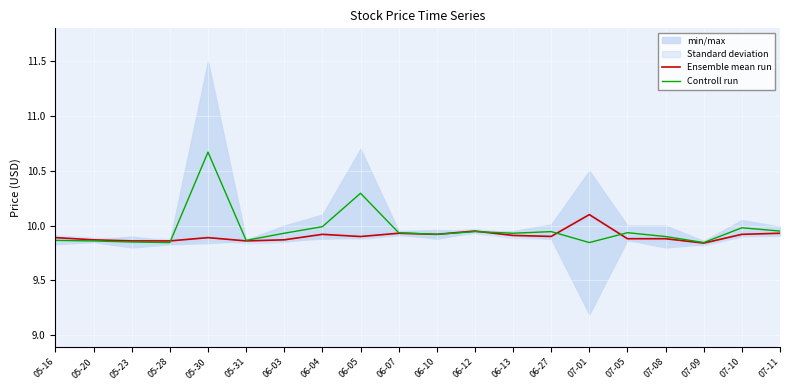

What are all the series names shown in the legend?

Ensemble mean run, Controll run